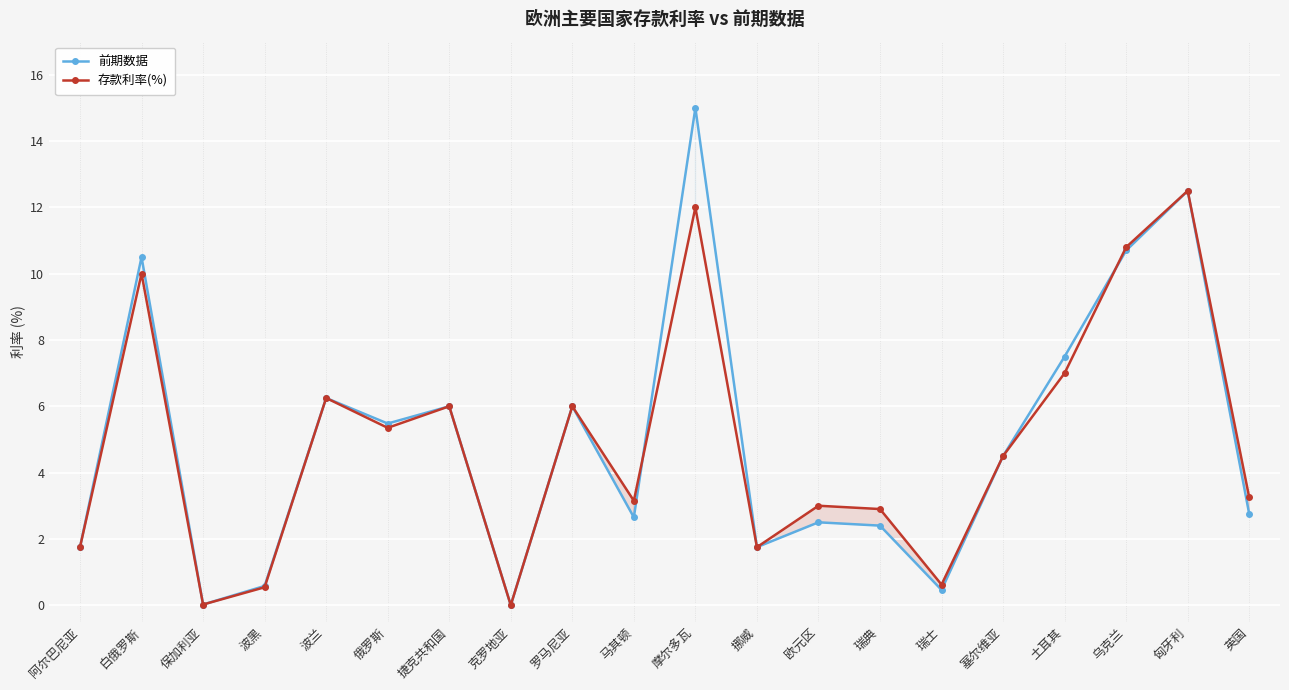

What is the label of the 20th point from the left?

英国